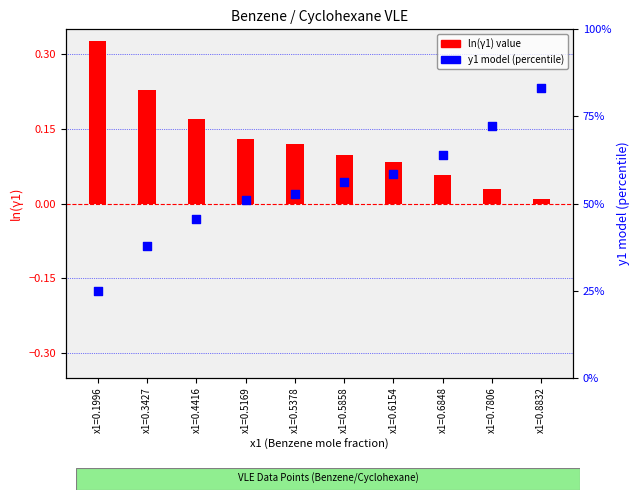

At which category is the sum across all series the highest?

x1=0.8832